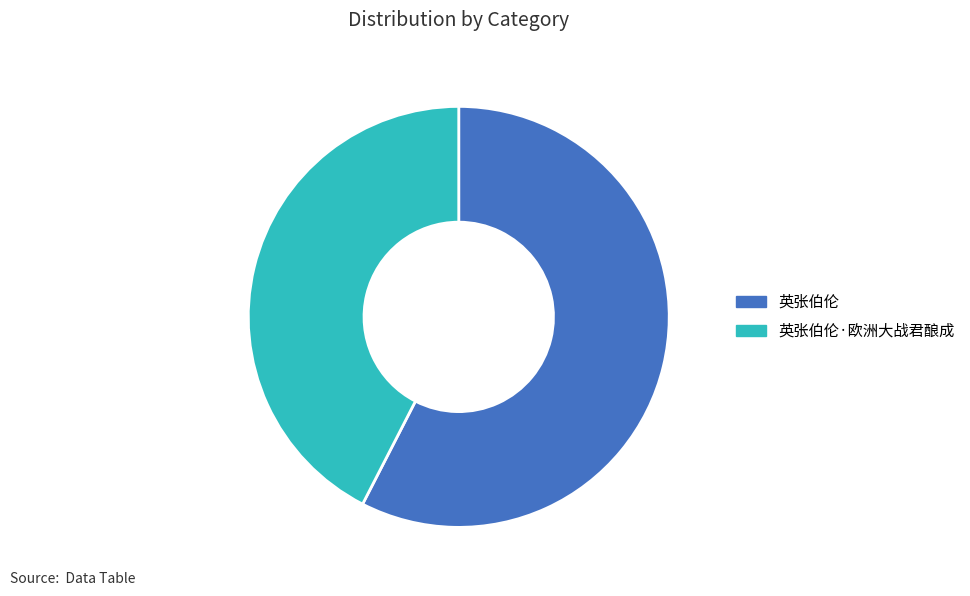

Does any single category account for the majority?

Yes